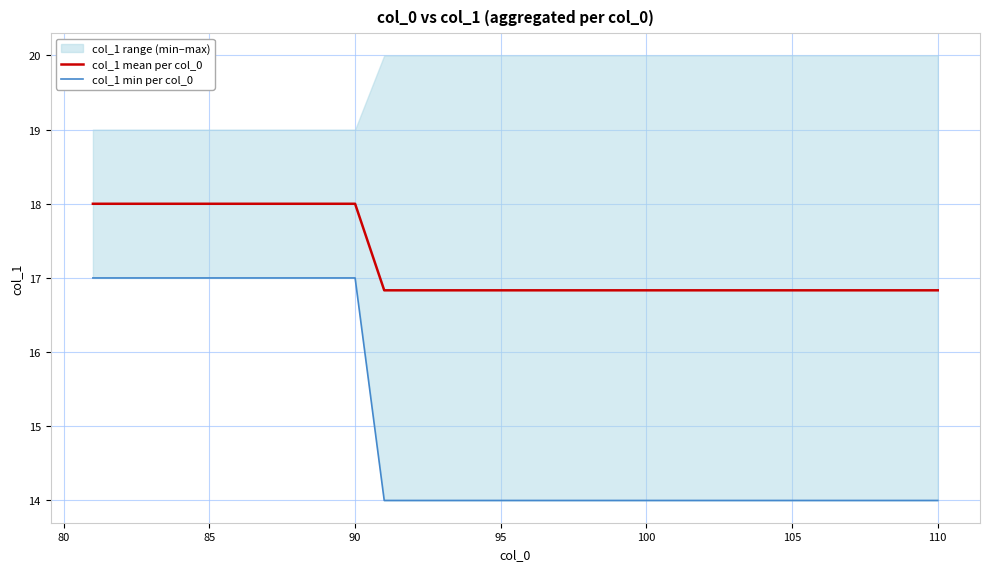

What is the difference between the second highest and second lowest values in the col_1 min per col_0 series?

3.0